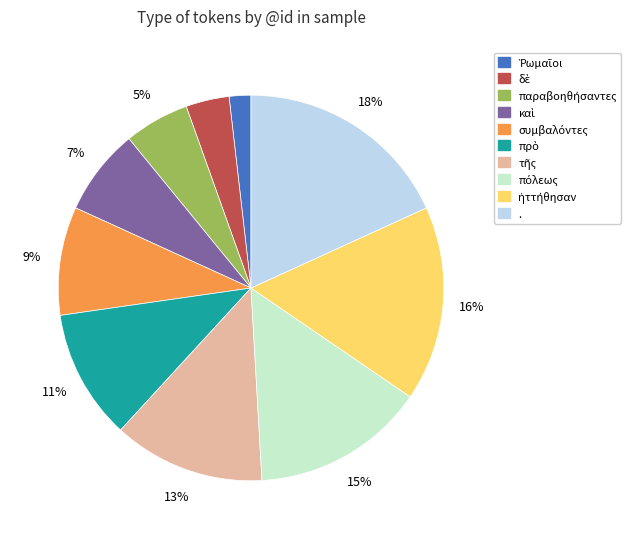

What is the largest slice in the pie chart?

.